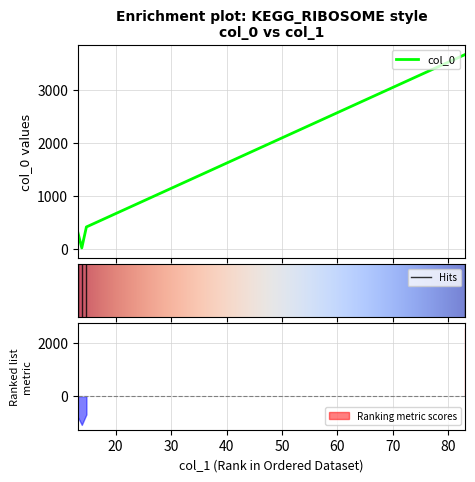

What is the value of the 4th point from the left?

3664.0